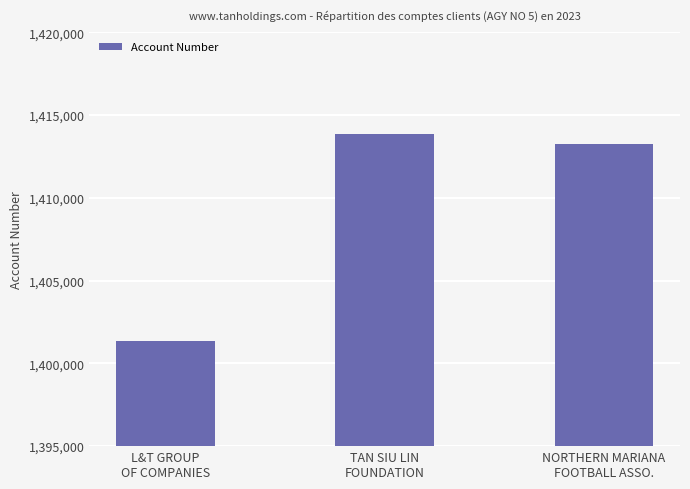

At which category does the chart reach its minimum across all series?

L&T GROUP
OF COMPANIES